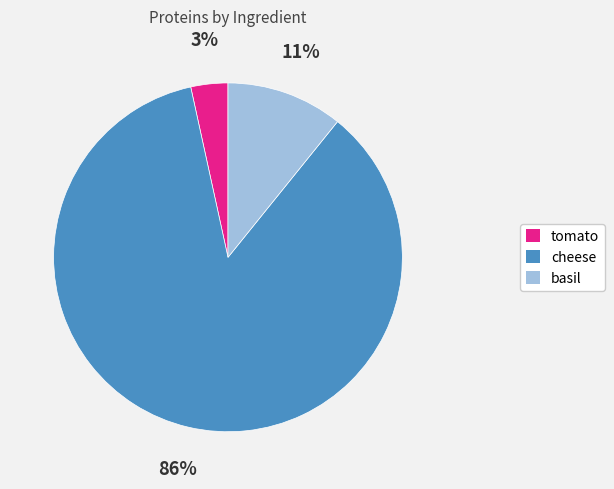

What percentage is the tomato slice, to the nearest percent?

3%